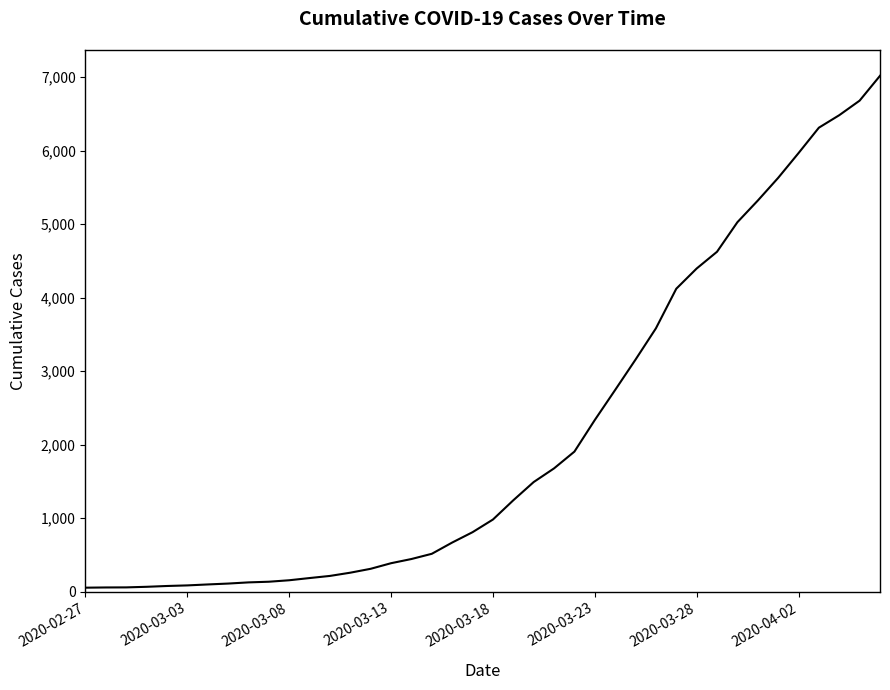

What is the maximum value shown in the chart?

7017